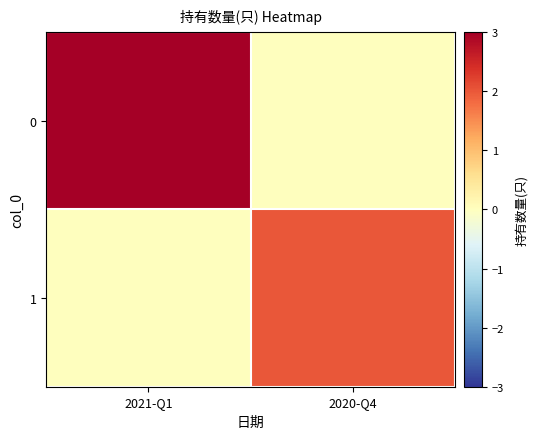

Reading left to right, what are all the values shown in this chart?

0: 2021-Q1=3	2020-Q4=0
1: 2021-Q1=0	2020-Q4=2